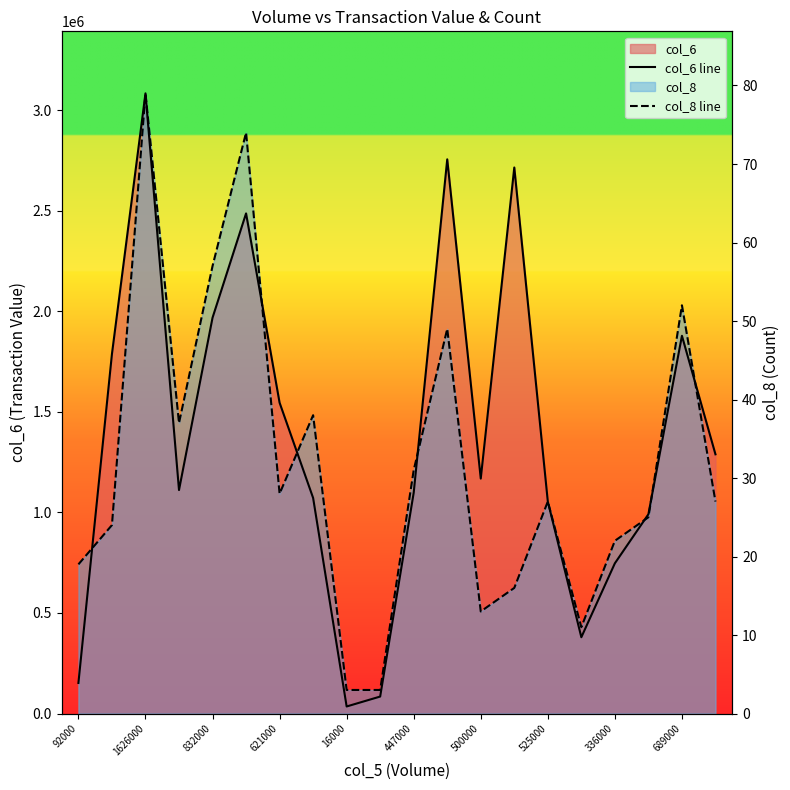

How many data points does each series have?

20